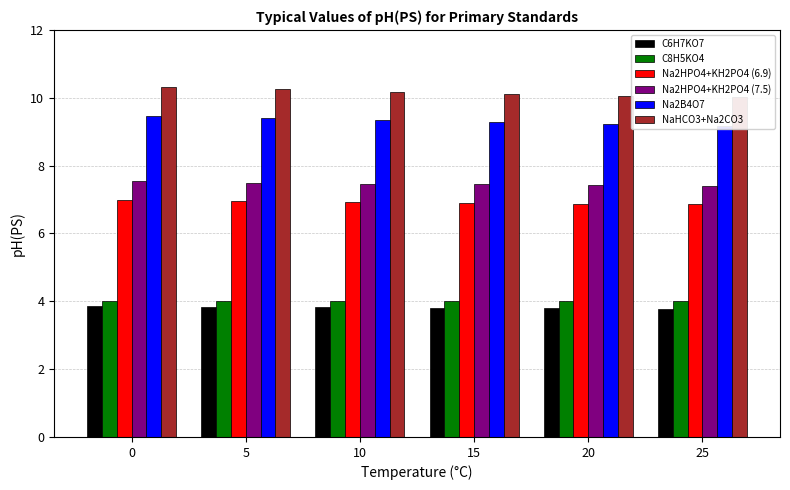

Reading right to left, list all the values displayed in this chart.

C6H7KO7: 25=3.8	20=3.8	15=3.8	10=3.8	5=3.8	0=3.9
C8H5KO4: 25=4.0	20=4.0	15=4.0	10=4.0	5=4.0	0=4.0
Na2HPO4+KH2PO4 (6.9): 25=6.9	20=6.9	15=6.9	10=6.9	5=7.0	0=7.0
Na2HPO4+KH2PO4 (7.5): 25=7.4	20=7.4	15=7.4	10=7.5	5=7.5	0=7.5
Na2B4O7: 25=9.2	20=9.2	15=9.3	10=9.3	5=9.4	0=9.5
NaHCO3+Na2CO3: 25=10.0	20=10.1	15=10.1	10=10.2	5=10.2	0=10.3